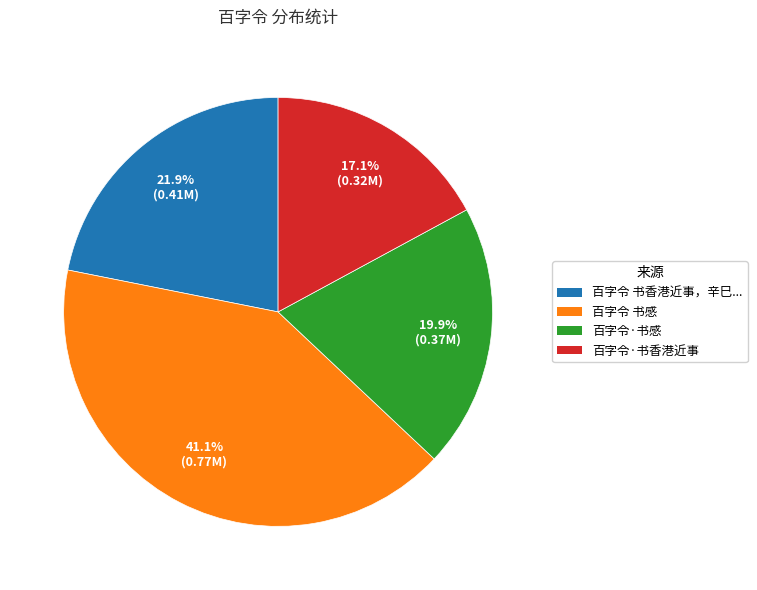

Is there any slice that represents more than half of the pie?

No